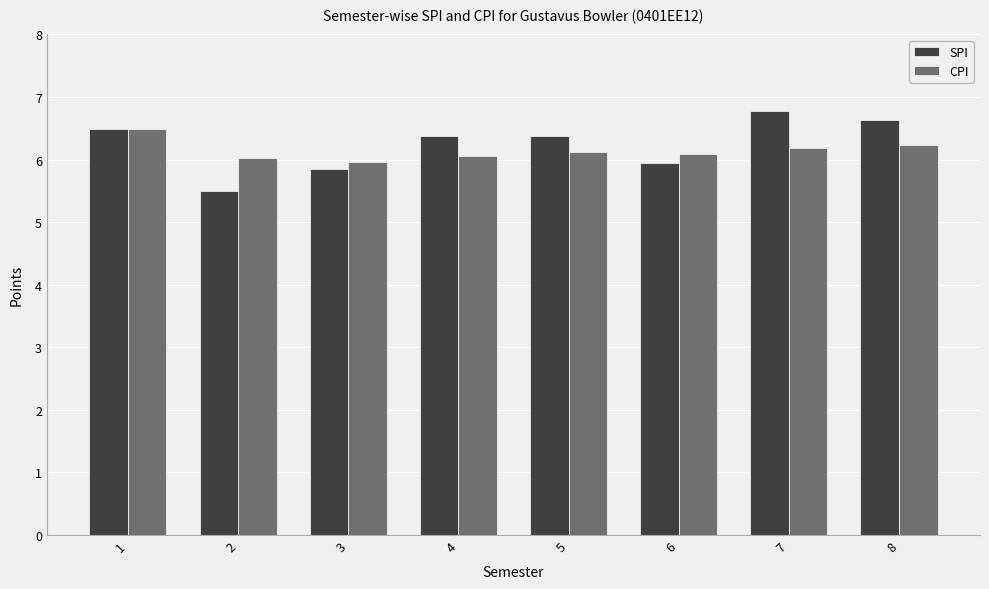

Which series has the widest spread of values?

SPI